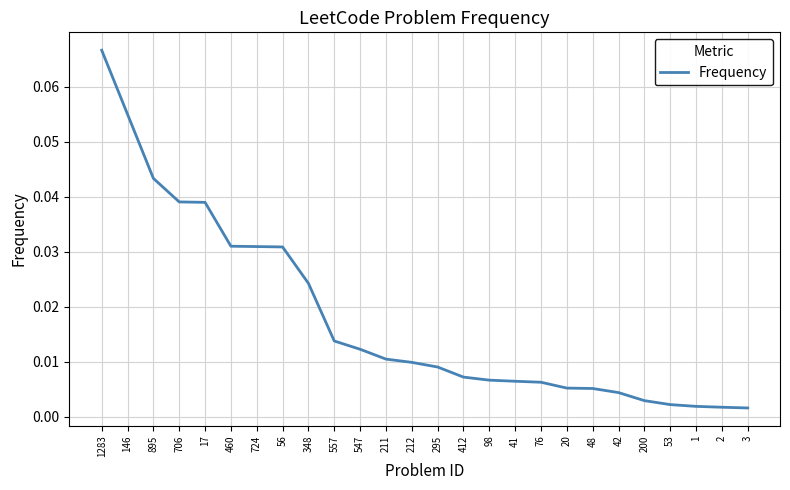

Between 211 and 212, which is larger?

211